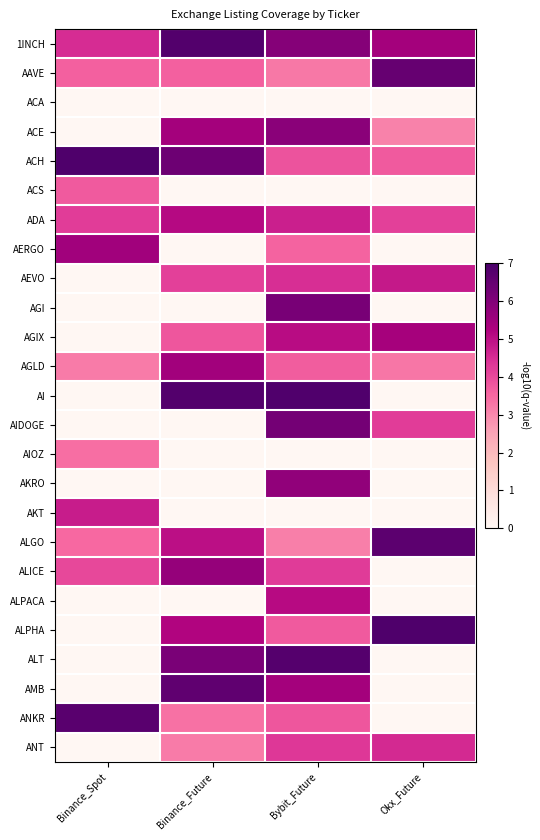

At how many categories does at least one series exceed 3?

4